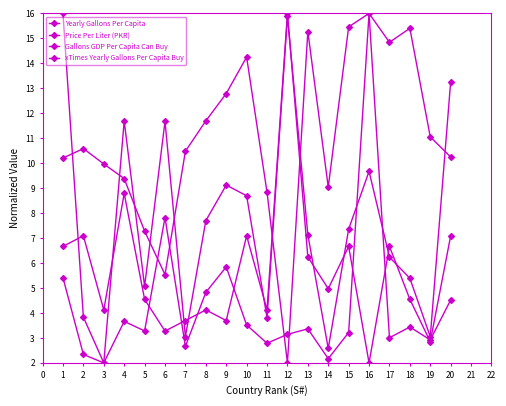

Which series has the largest range (max minus min)?

Yearly Gallons Per Capita